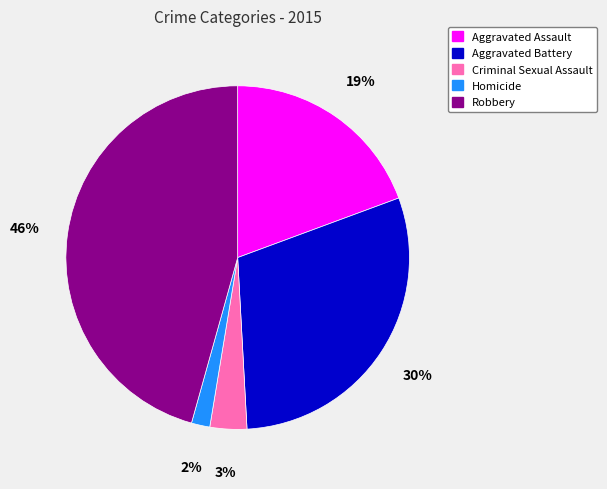

What is the smallest slice in the pie chart?

Homicide